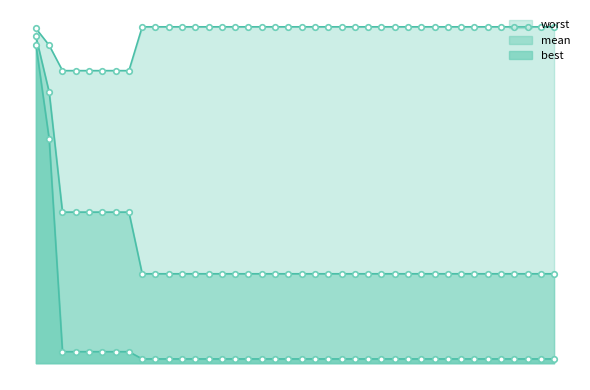

What is the value of the 24th point from the left?

1.1